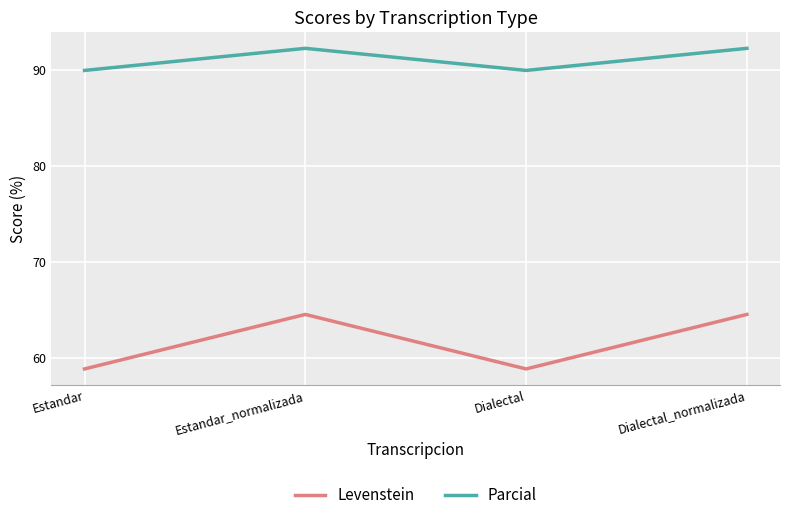

What is the approximate value of Parcial at Estandar_normalizada?

92.3